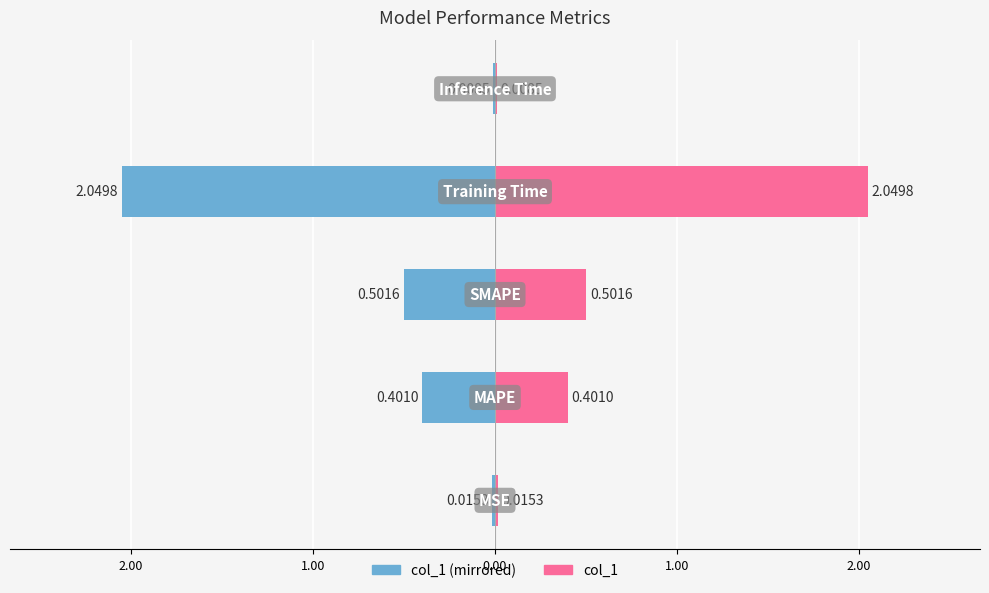

Between 1.00 and 0.00, which is larger?

1.00